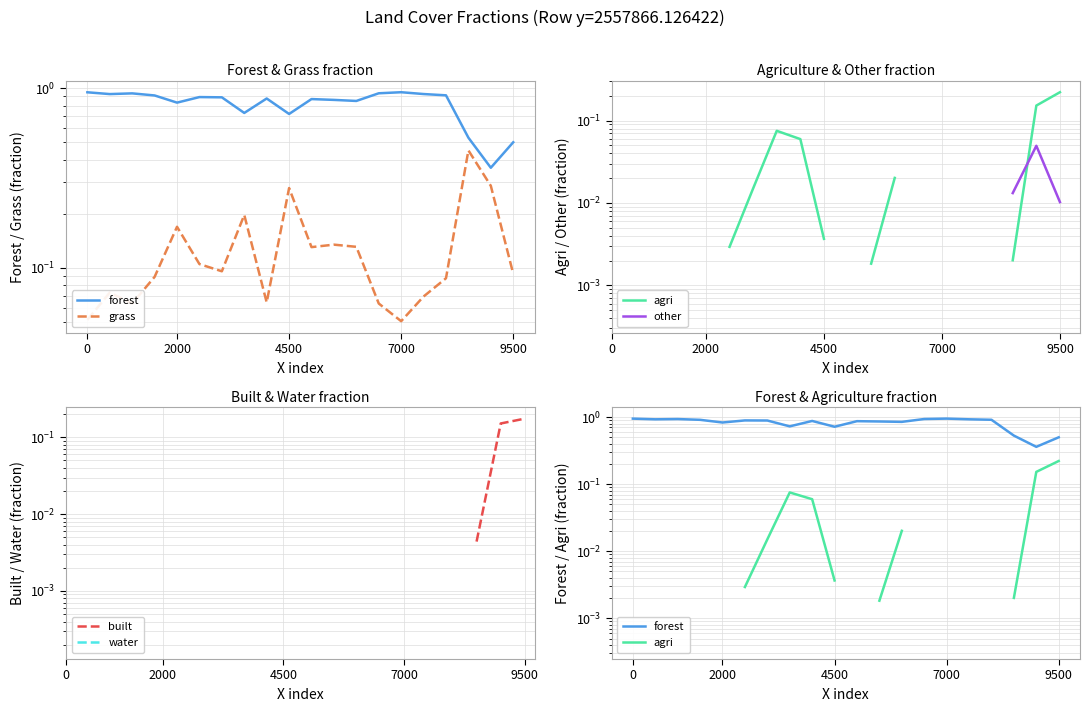

Does the chart have visible grid lines?

Yes